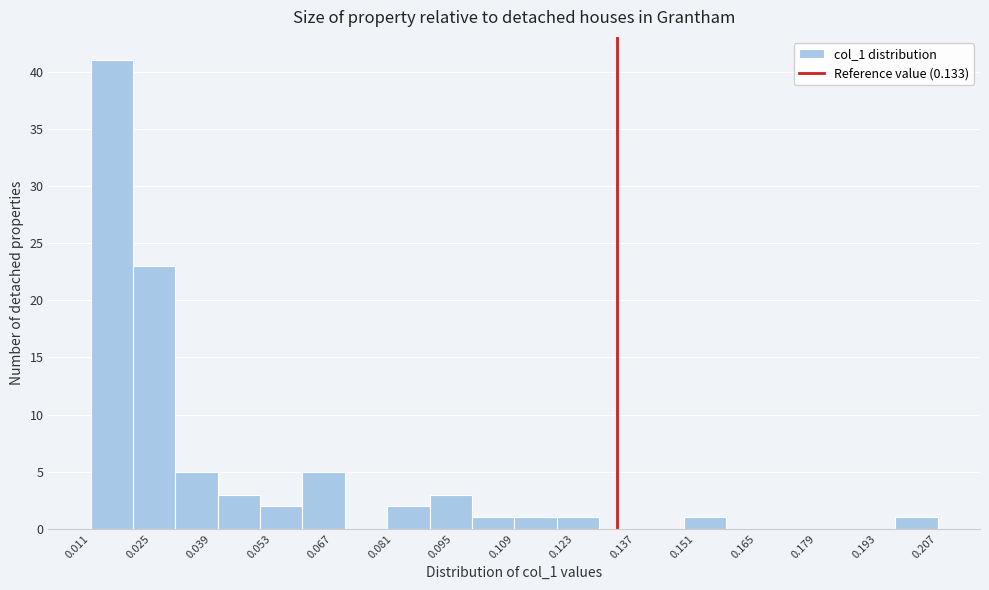

How tall is the bar that spans 0.030 to 0.040 on the x-axis? Neither the bar edges nor the heights are printed on the chart, so give them approximately, as read against the axes.

5